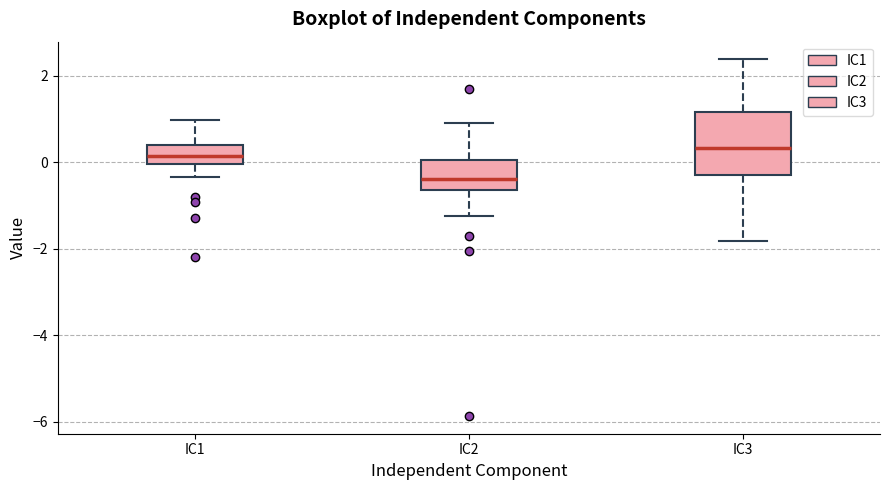

Reading left to right, read every box against the y-axis: the position of its median line, the range the box covers, and the ends of its whiskers. The values are not printed on the chart, so give them approximately, as read against the axis.

IC1: median 0.2, box 0.0 to 0.4, whiskers -0.4 to 1.0
IC2: median -0.4, box -0.6 to 0.0, whiskers -1.2 to 1.0
IC3: median 0.4, box -0.2 to 1.2, whiskers -1.8 to 2.4